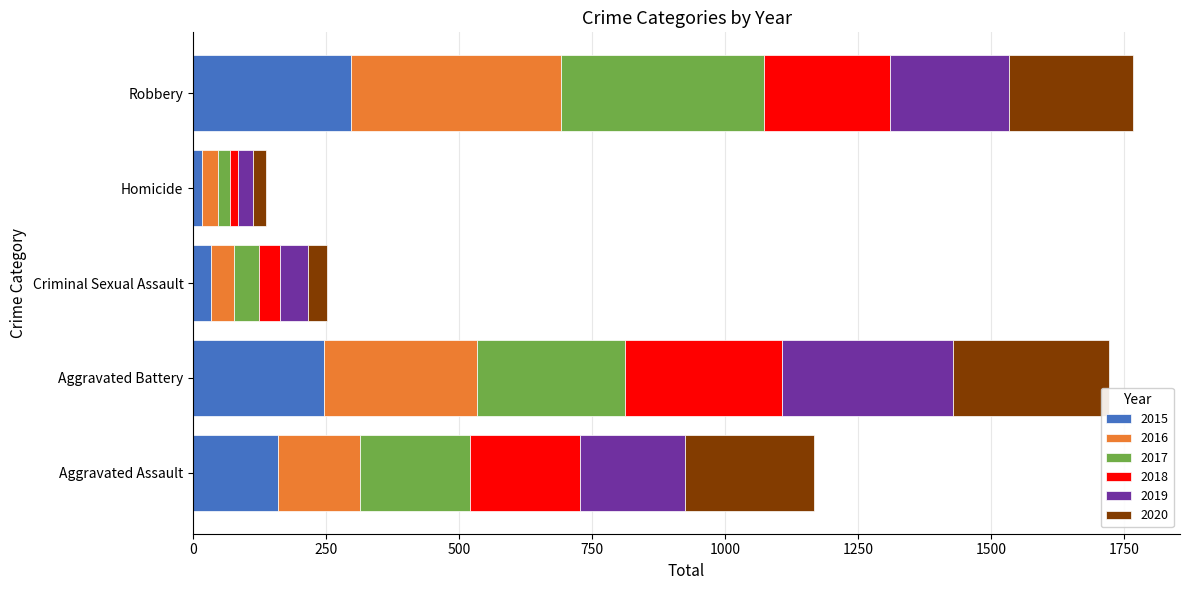

What is the total value across all series at Aggravated Battery?

1721